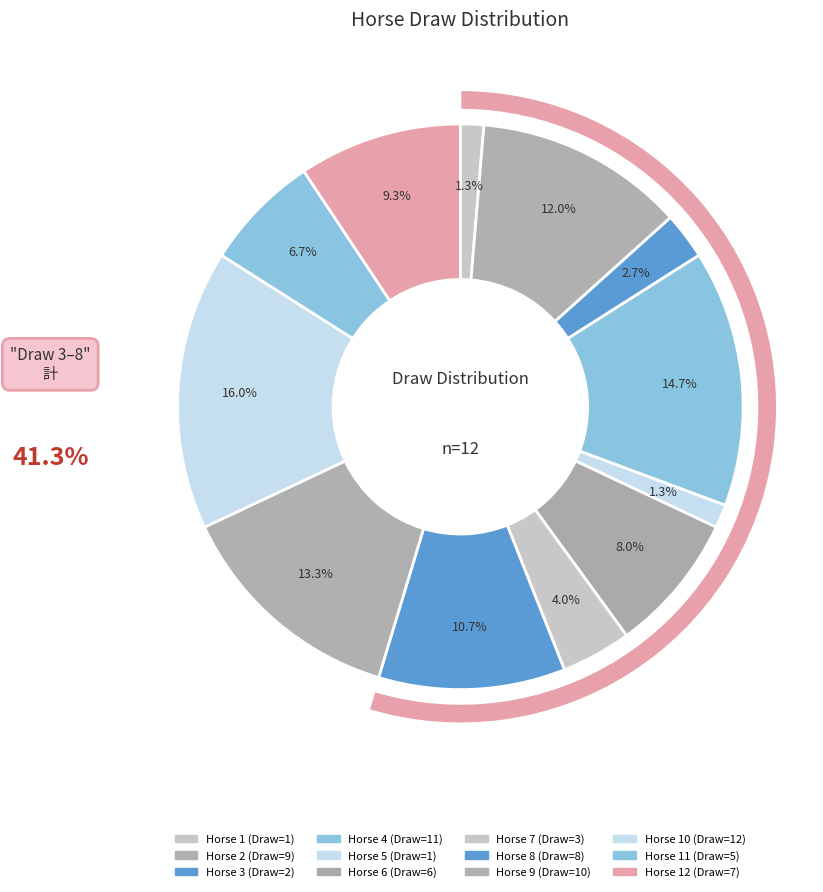

Count the number of slices in the pie.

12